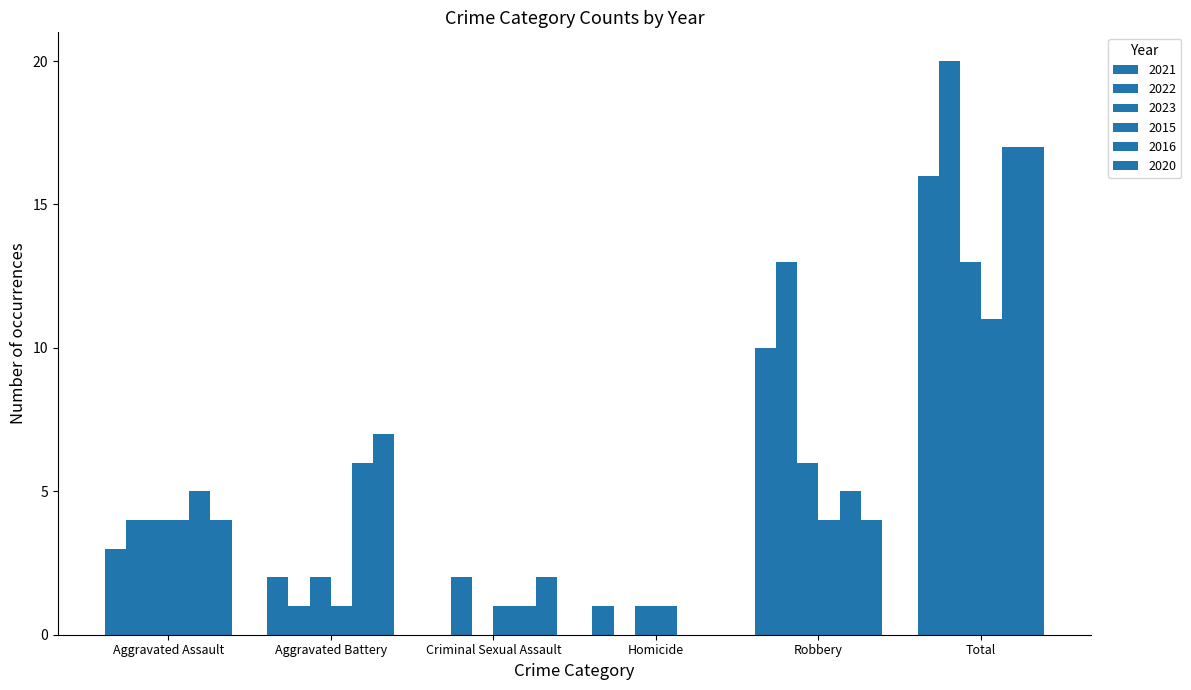

Rank the series by their maximum value, from highest to lowest.

2022, 2016, 2020, 2021, 2023, 2015